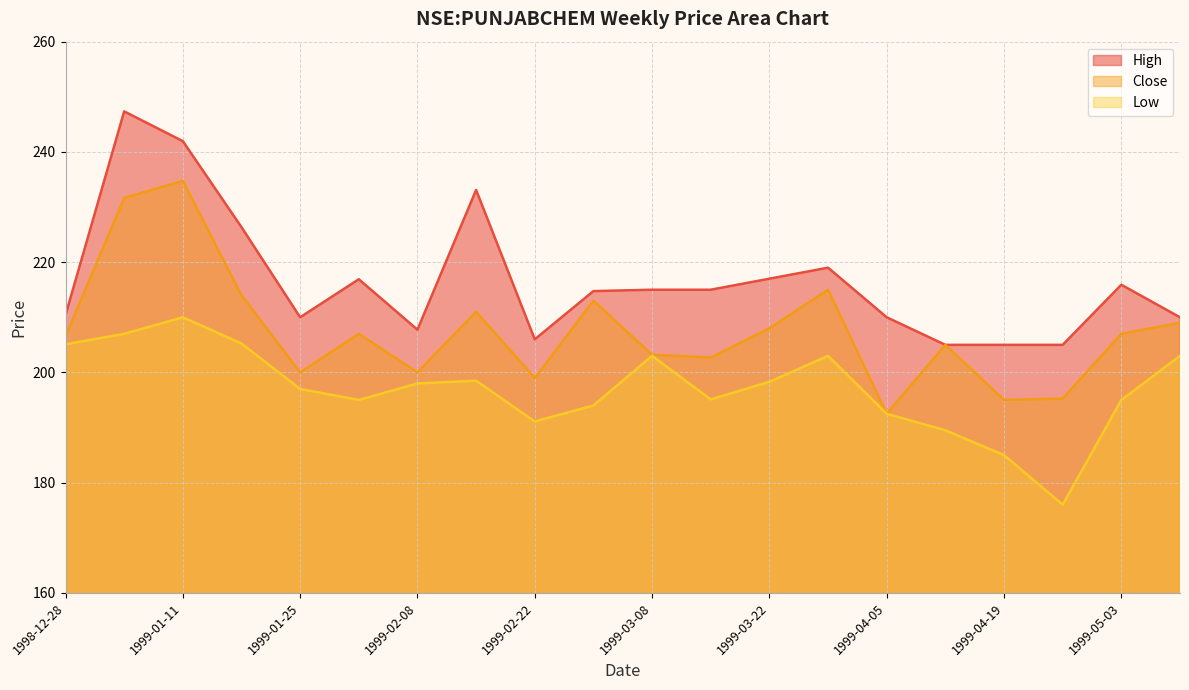

What is the label of the 7th point from the right?

1999-03-29